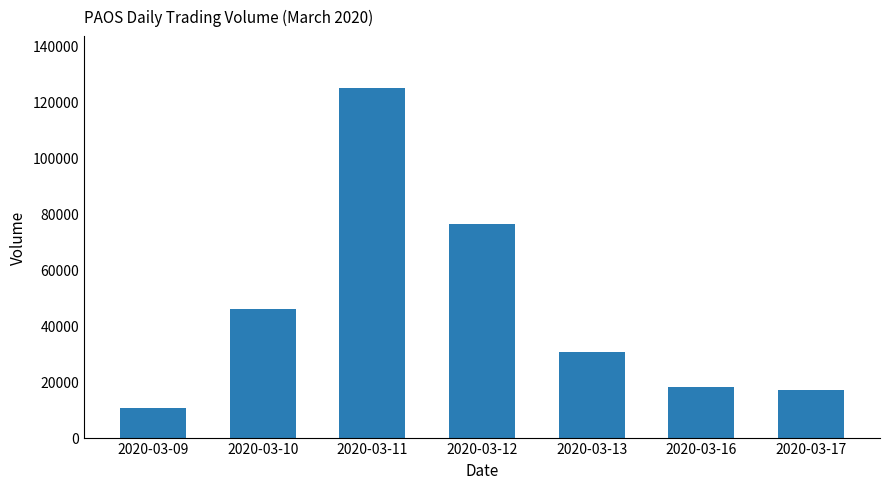

Which has a higher value, 2020-03-10 or 2020-03-09?

2020-03-10